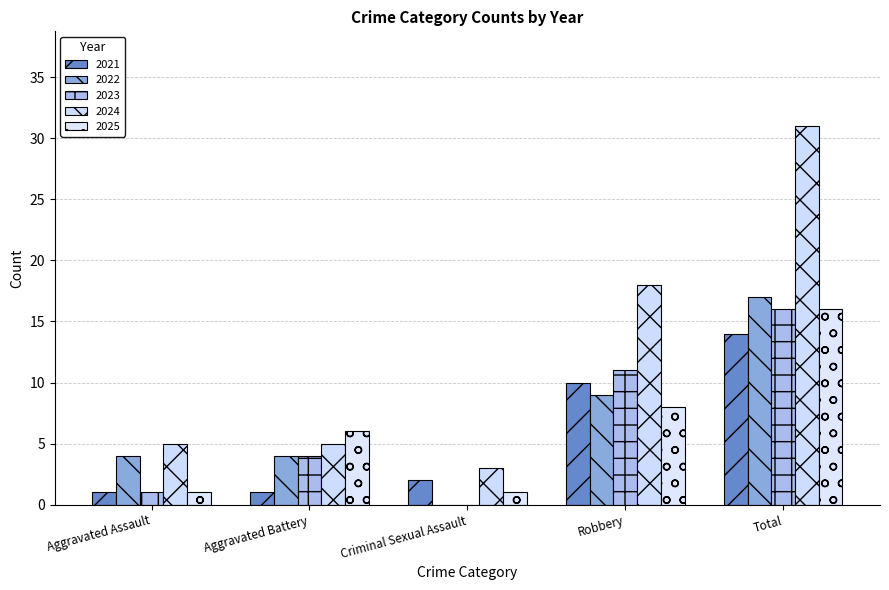

The value of 2024 at Robbery is 31. True or false?

False